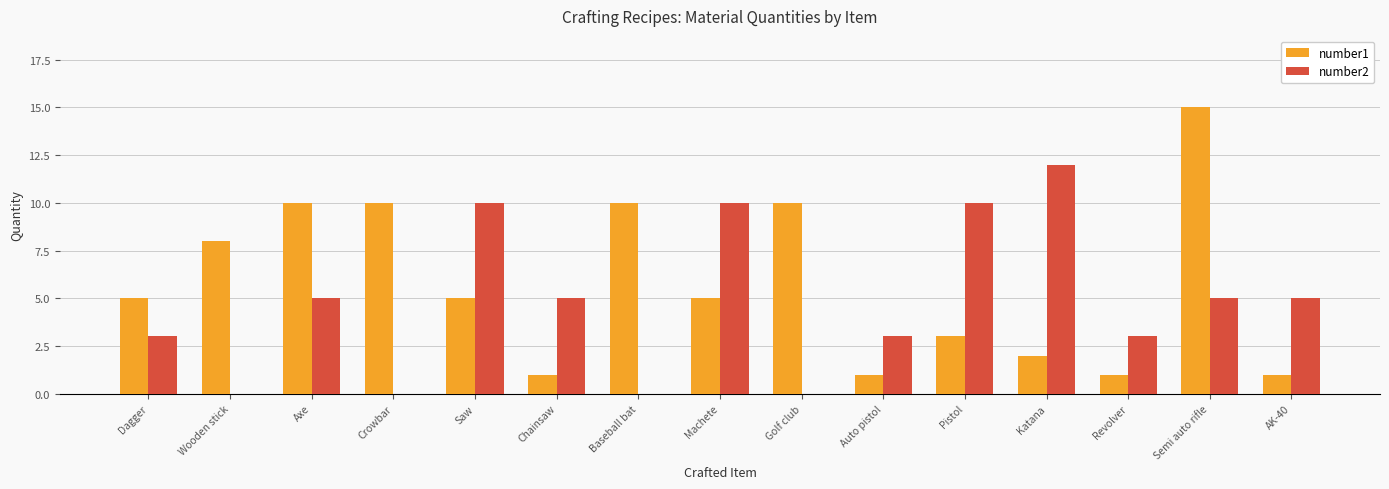

Which series has the largest total across all categories?

number1